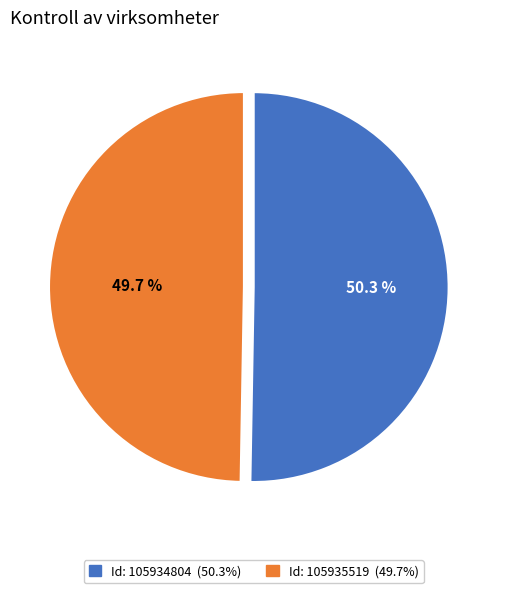

Is there a majority slice in this chart?

Yes